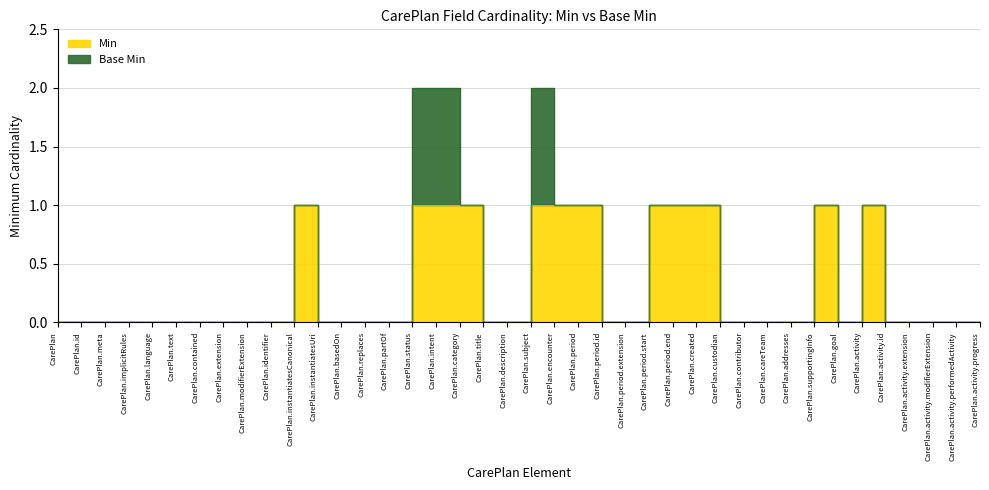

Rank the categories by value from highest to lowest.

CarePlan.instantiatesCanonical, CarePlan.status, CarePlan.intent, CarePlan.category, CarePlan.subject, CarePlan.encounter, CarePlan.period, CarePlan.period.start, CarePlan.period.end, CarePlan.created, CarePlan.supportingInfo, CarePlan.activity, CarePlan, CarePlan.id, CarePlan.meta, CarePlan.implicitRules, CarePlan.language, CarePlan.text, CarePlan.contained, CarePlan.extension, CarePlan.modifierExtension, CarePlan.identifier, CarePlan.instantiatesUri, CarePlan.basedOn, CarePlan.replaces, CarePlan.partOf, CarePlan.title, CarePlan.description, CarePlan.period.id, CarePlan.period.extension, CarePlan.custodian, CarePlan.contributor, CarePlan.careTeam, CarePlan.addresses, CarePlan.goal, CarePlan.activity.id, CarePlan.activity.extension, CarePlan.activity.modifierExtension, CarePlan.activity.performedActivity, CarePlan.activity.progress